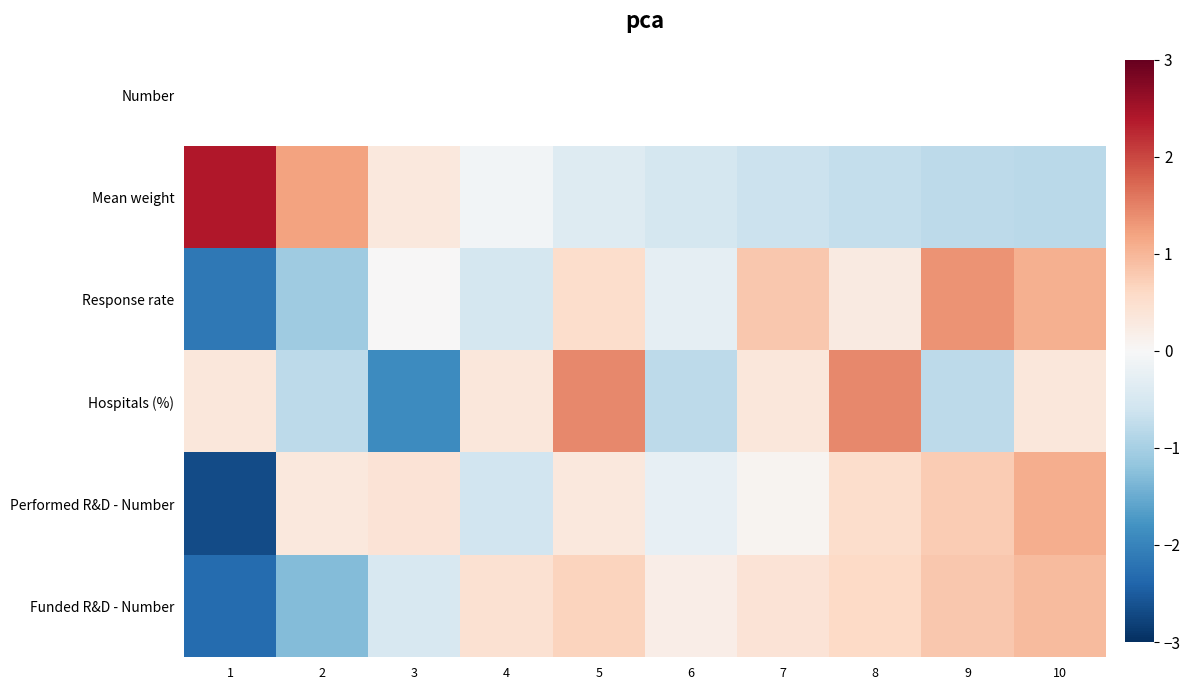

What is the maximum value shown in the chart?

2.4